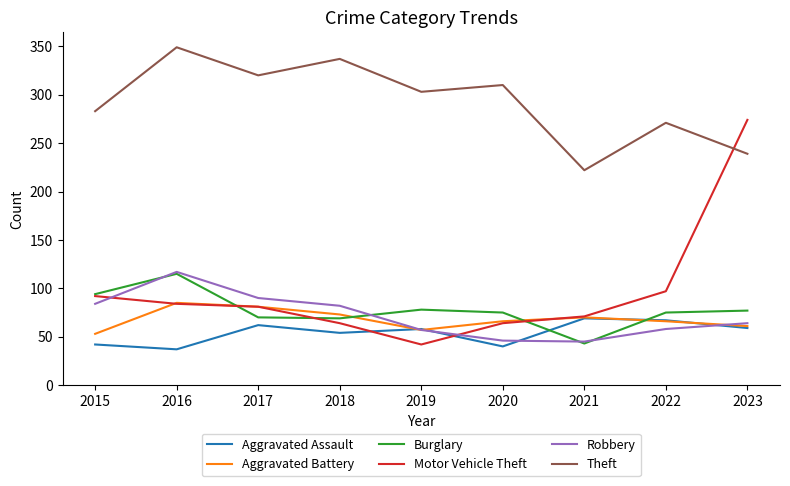

The value of Burglary at 2017 is 119. True or false?

False